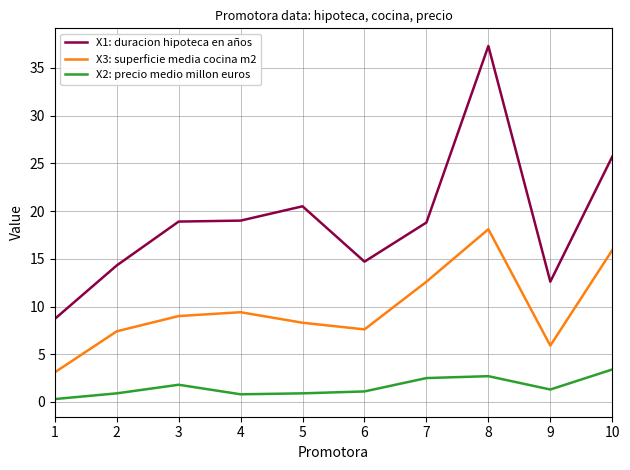

Rank the series by their average value, from highest to lowest.

X1: duracion hipoteca en años, X3: superficie media cocina m2, X2: precio medio millon euros